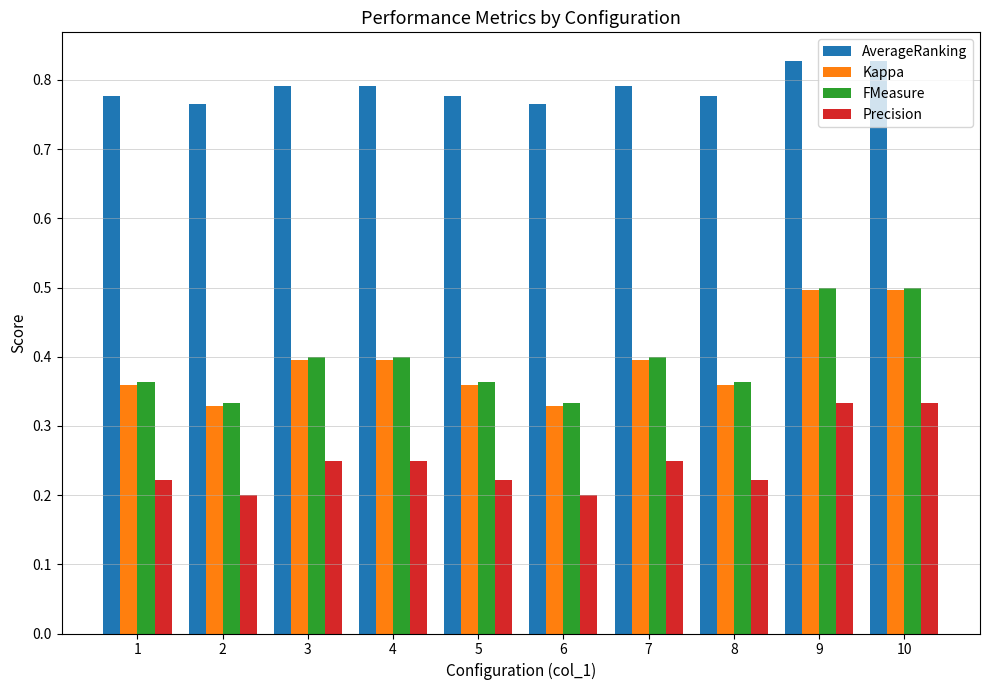

What is the total value across all series at 9?

2.2